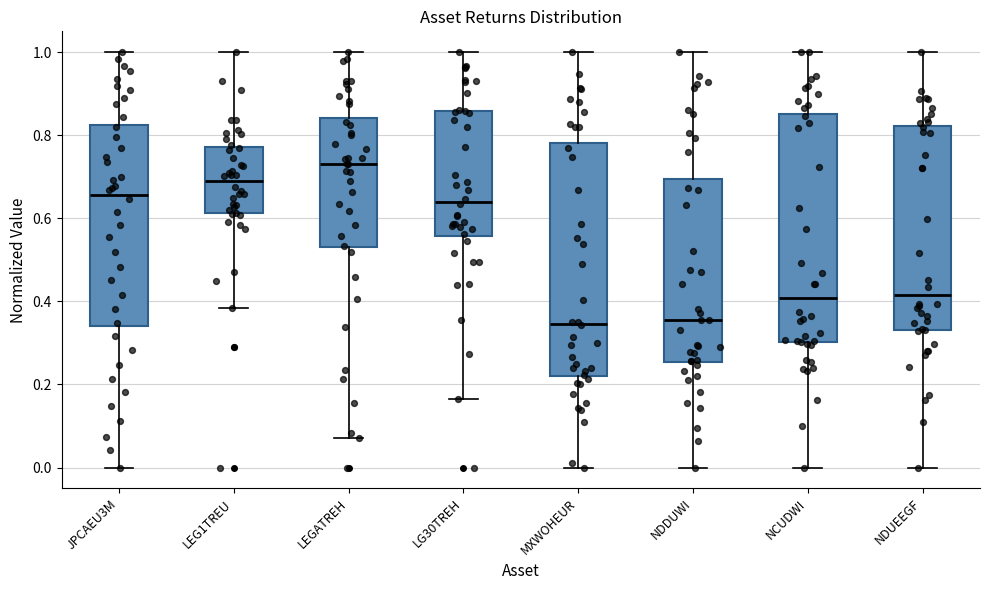

Where does the upper whisker of the box for JPCAEU3M end on the y-axis? The values are not printed on the chart, so give them approximately, as read against the axis.

1.00